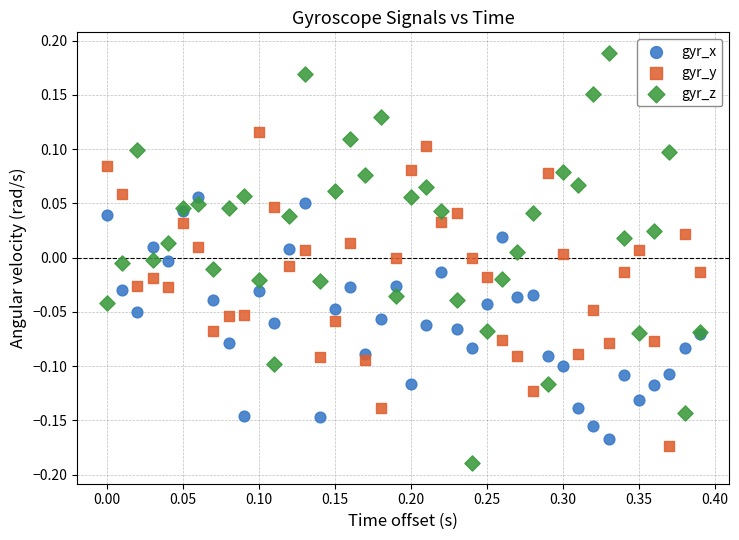

Which series has the largest Y range (max minus min)?

gyr_z